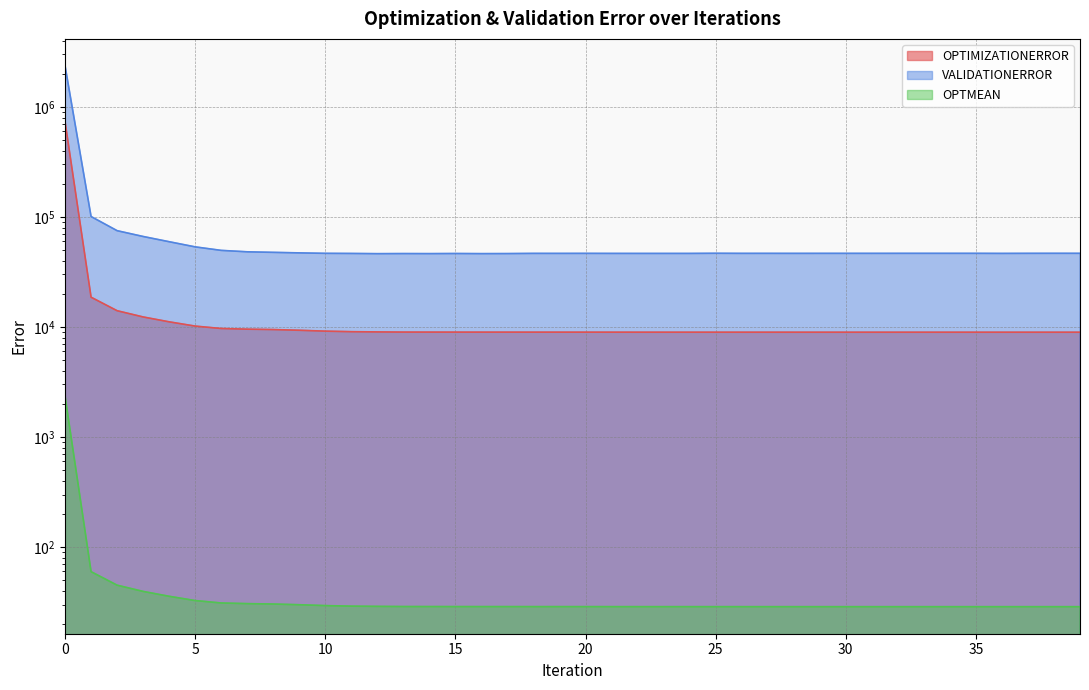

True or false: OPTMEAN and OPTIMIZATIONERROR cross at least once.

False